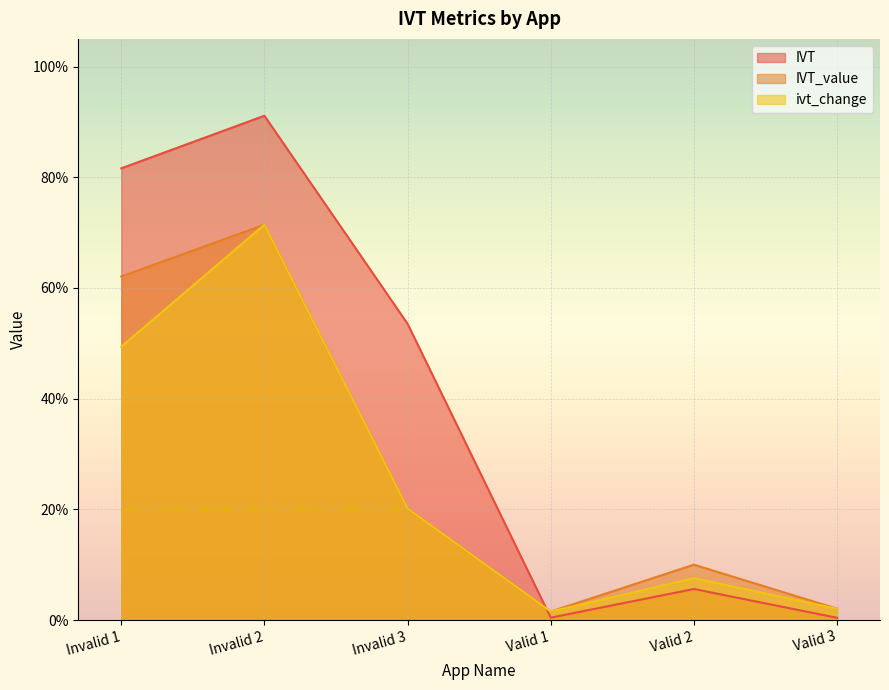

What is the value of the ivt_change point at the 1st from the left?

0.5